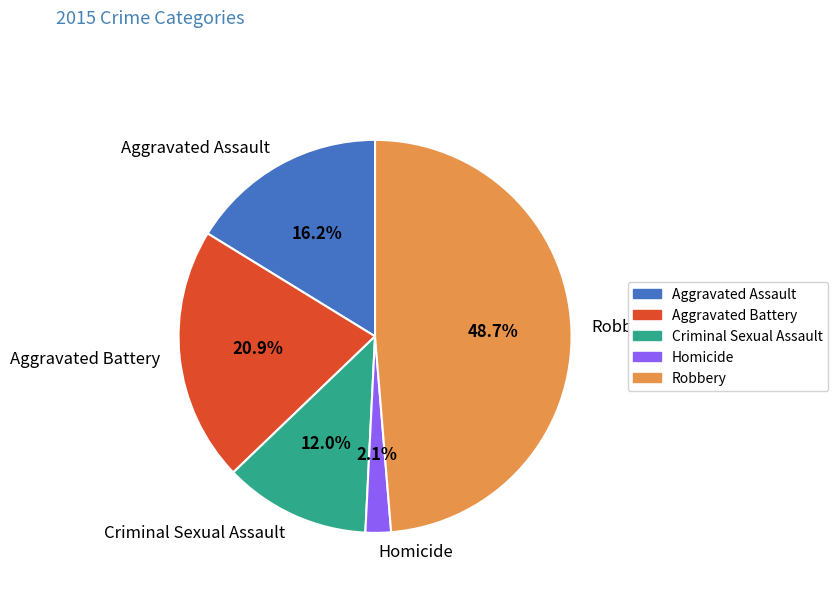

What percentage is NOT represented by Homicide?

97.9%